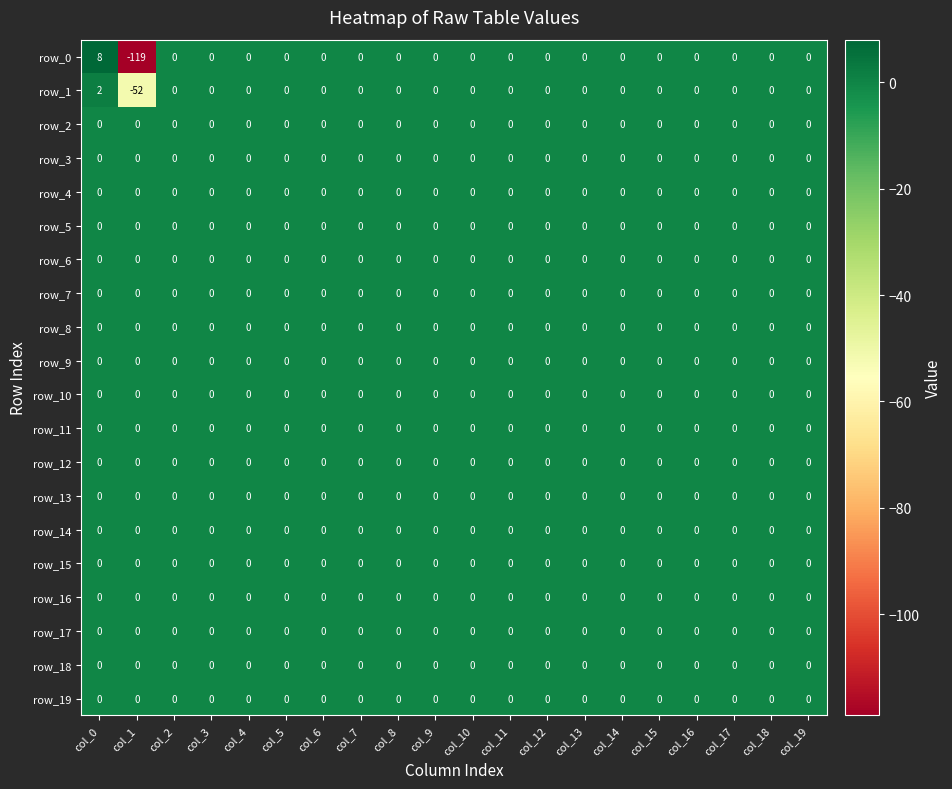

How many values in the row_1 series are below 0?

1